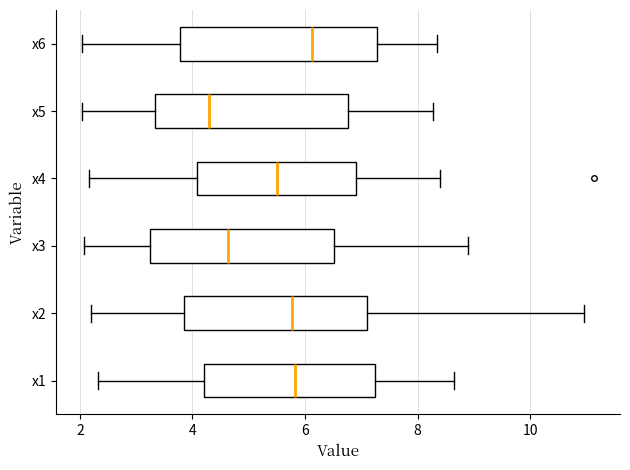

Reading bottom to top, read every box against the x-axis: the position of its median line, the range the box covers, and the ends of its whiskers. The values are not printed on the chart, so give them approximately, as read against the axis.

x1: median 5.8, box 4.2 to 7.2, whiskers 2.4 to 8.6
x2: median 5.8, box 3.8 to 7.0, whiskers 2.2 to 11.0
x3: median 4.6, box 3.2 to 6.6, whiskers 2.0 to 9.0
x4: median 5.6, box 4.0 to 7.0, whiskers 2.2 to 8.4
x5: median 4.2, box 3.4 to 6.8, whiskers 2.0 to 8.2
x6: median 6.2, box 3.8 to 7.2, whiskers 2.0 to 8.4